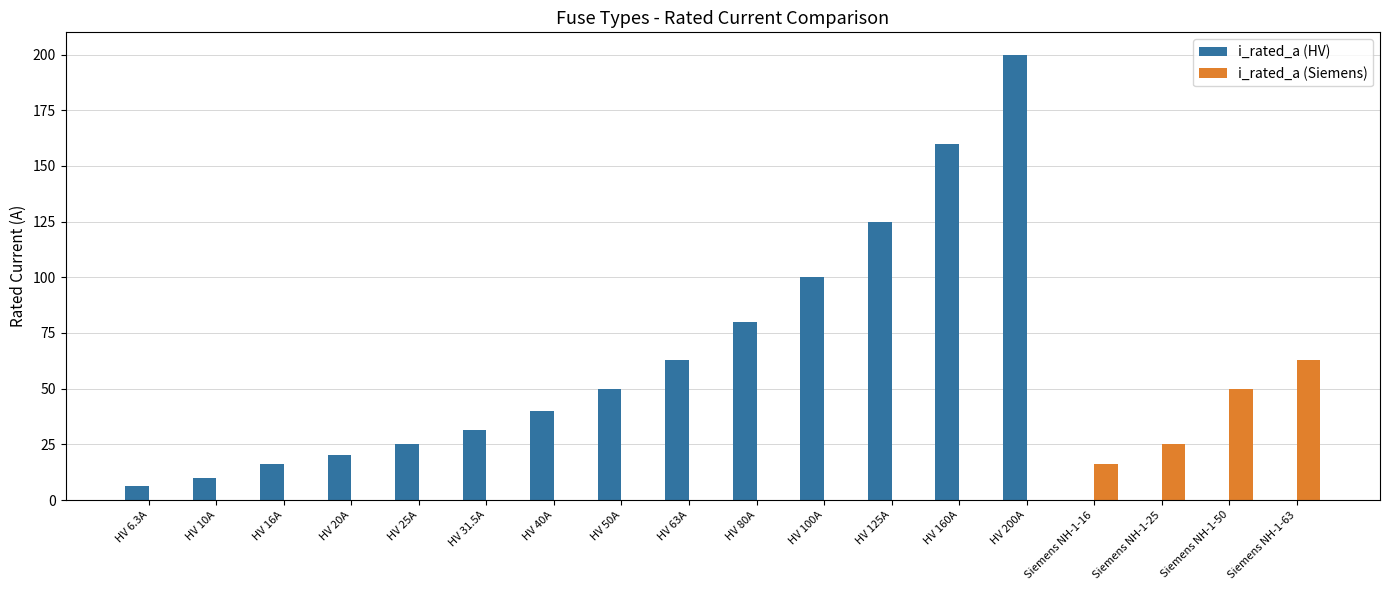

Which series changed the most between HV 6.3A and Siemens NH-1-63?

i_rated_a (Siemens)